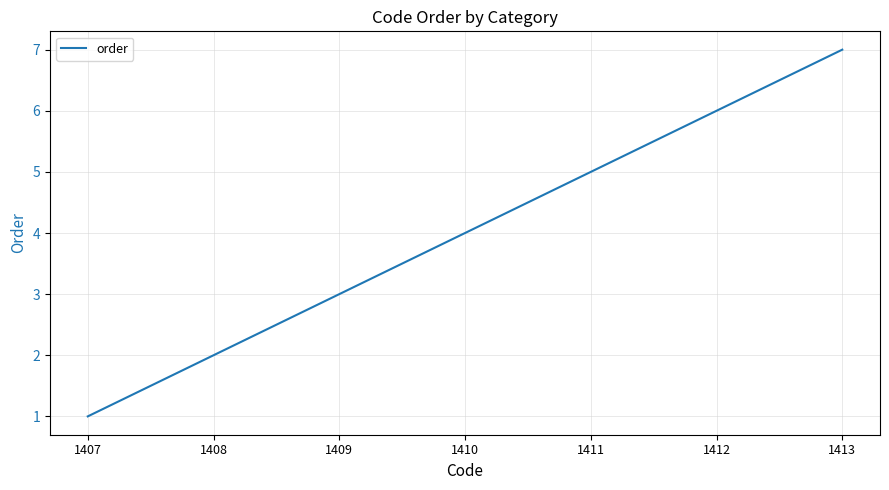

Where is the data nearest to the value 4?

1410